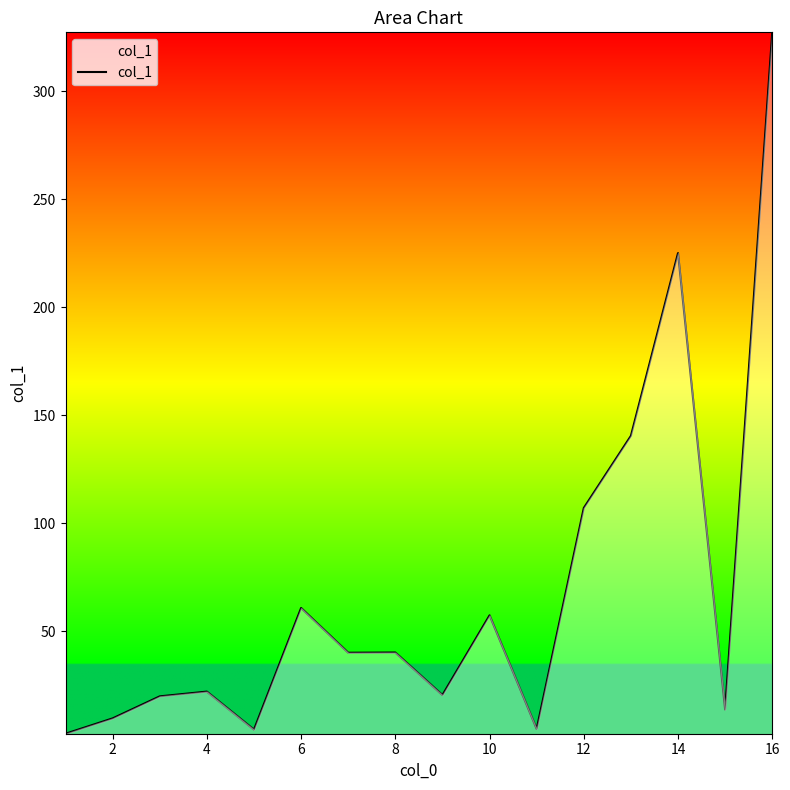

What is the greatest value displayed?

327.2